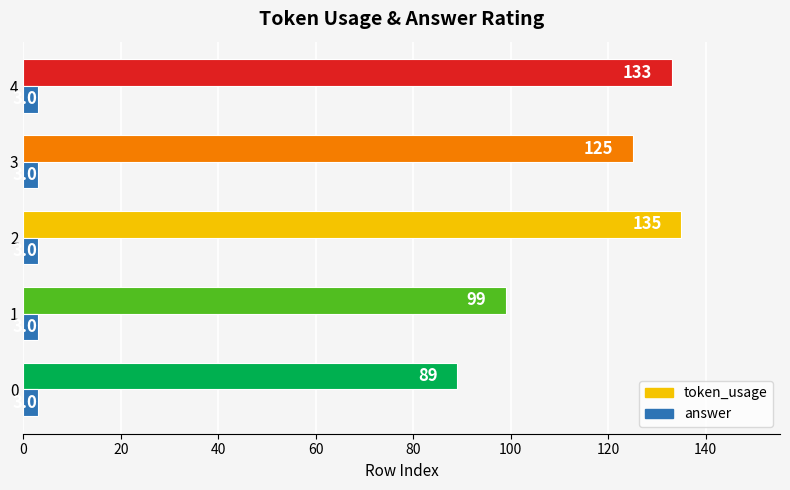

Is the value of token_usage at 0 greater than the value of answer at 2?

Yes